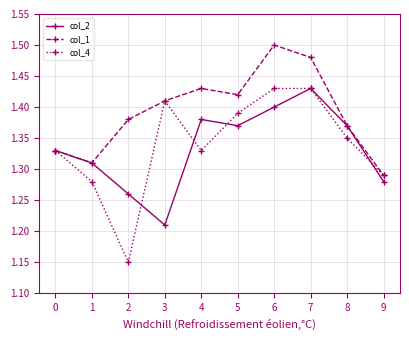

List the labels in order of col_1 value, largest first.

6, 7, 4, 5, 3, 2, 8, 0, 1, 9